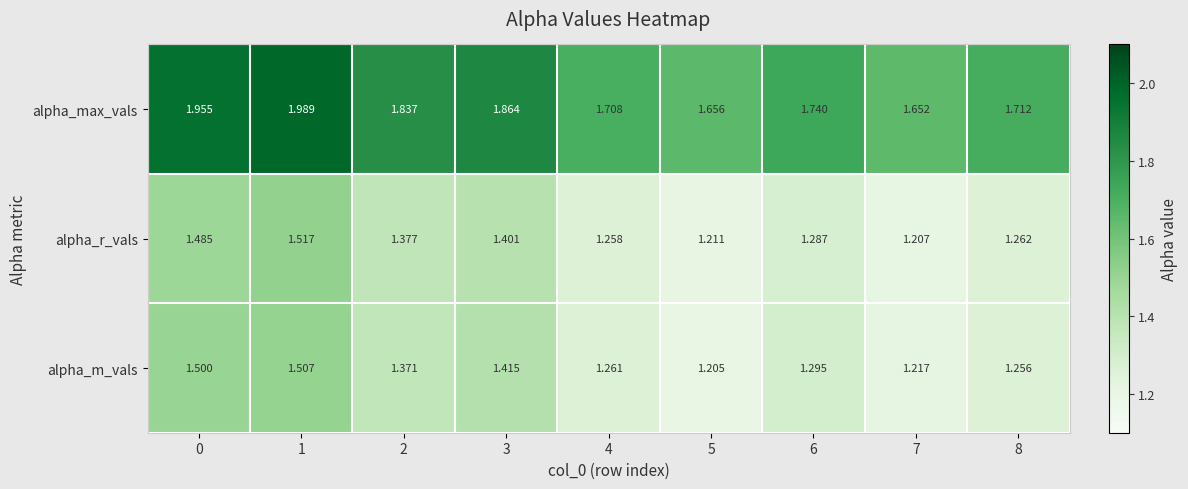

Which series changed the most between 1 and 3?

alpha_max_vals